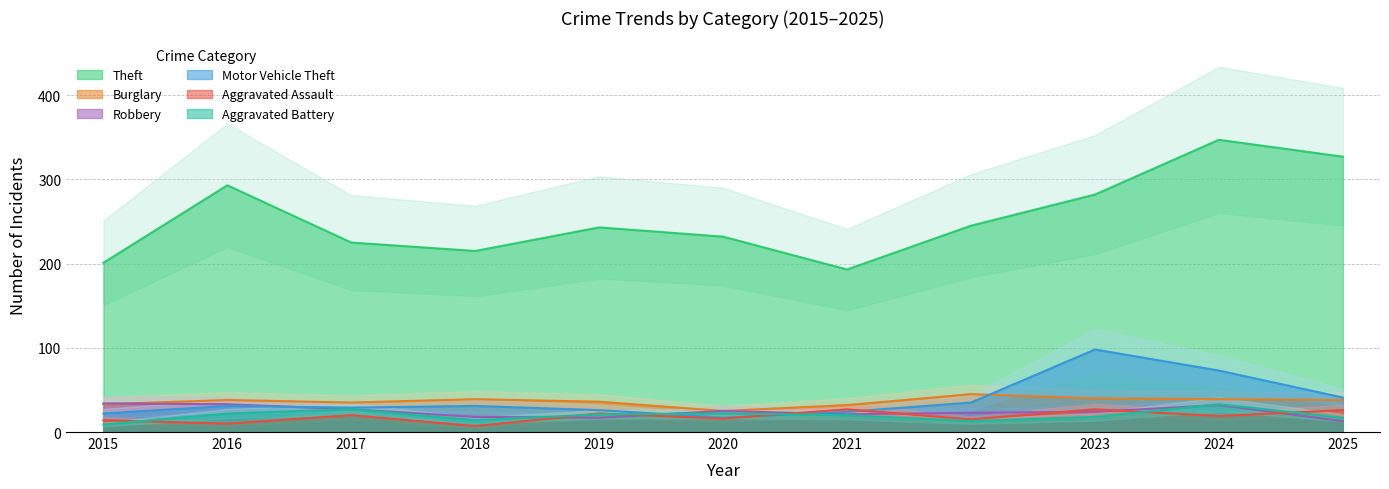

What are all the series names shown in the legend?

Theft, Burglary, Robbery, Motor Vehicle Theft, Aggravated Assault, Aggravated Battery